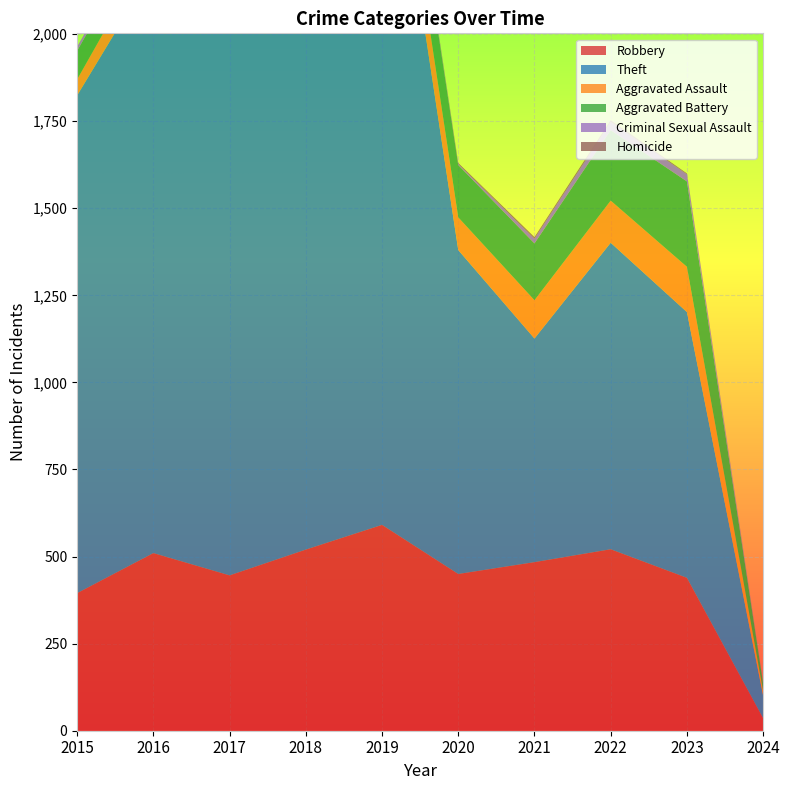

Reading right to left, transcribe all the data shown in this chart.

Robbery: 2024=36	2023=439	2022=521	2021=484	2020=450	2019=591	2018=520	2017=446	2016=510	2015=395
Theft: 2024=65	2023=763	2022=880	2021=642	2020=930	2019=2230	2018=2342	2017=1896	2016=1676	2015=1429
Aggravated Assault: 2024=13	2023=130	2022=121	2021=110	2020=94	2019=98	2018=77	2017=95	2016=71	2015=46
Aggravated Battery: 2024=22	2023=245	2022=202	2021=163	2020=150	2019=148	2018=152	2017=142	2016=82	2015=82
Criminal Sexual Assault: 2024=2	2023=21	2022=24	2021=14	2020=3	2019=8	2018=11	2017=8	2016=8	2015=12
Homicide: 2024=1	2023=2	2022=5	2021=4	2020=3	2019=2	2018=1	2017=1	2016=1	2015=0